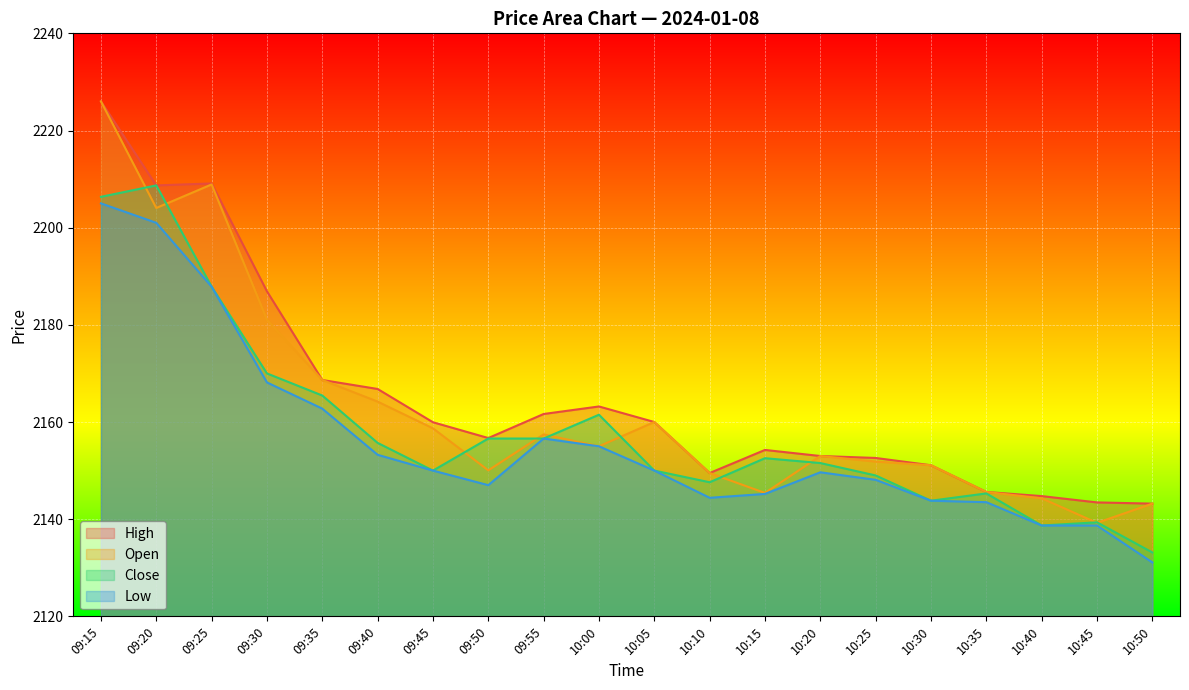

What is the spread (max minus min) of values at 09:25?

21.2